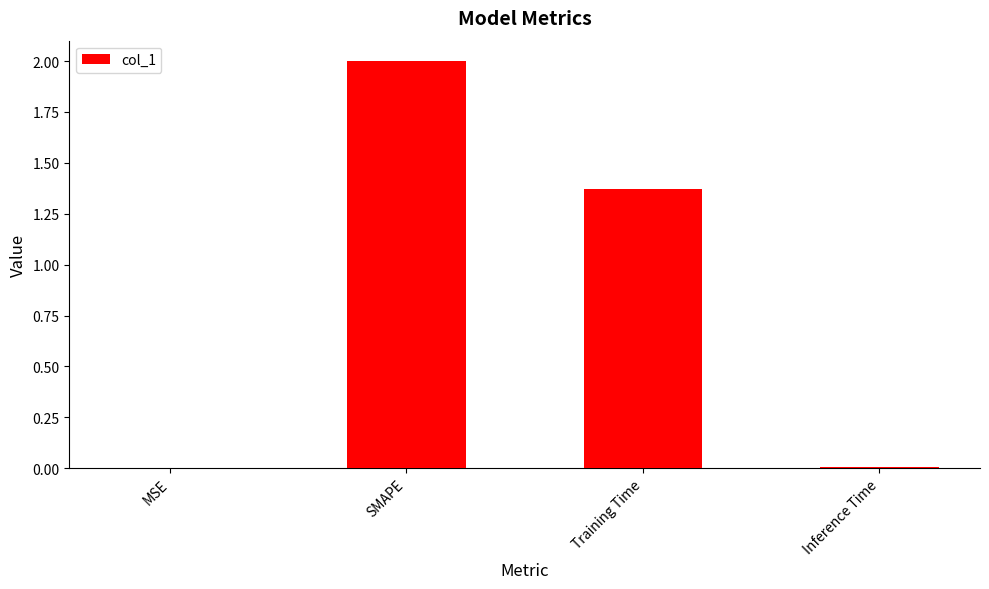

Where is the data nearest to the value 1?

Training Time